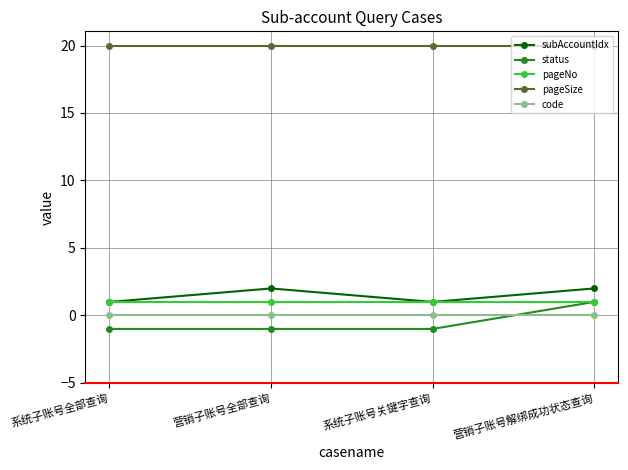

True or false: status and subAccountIdx intersect in this chart.

False